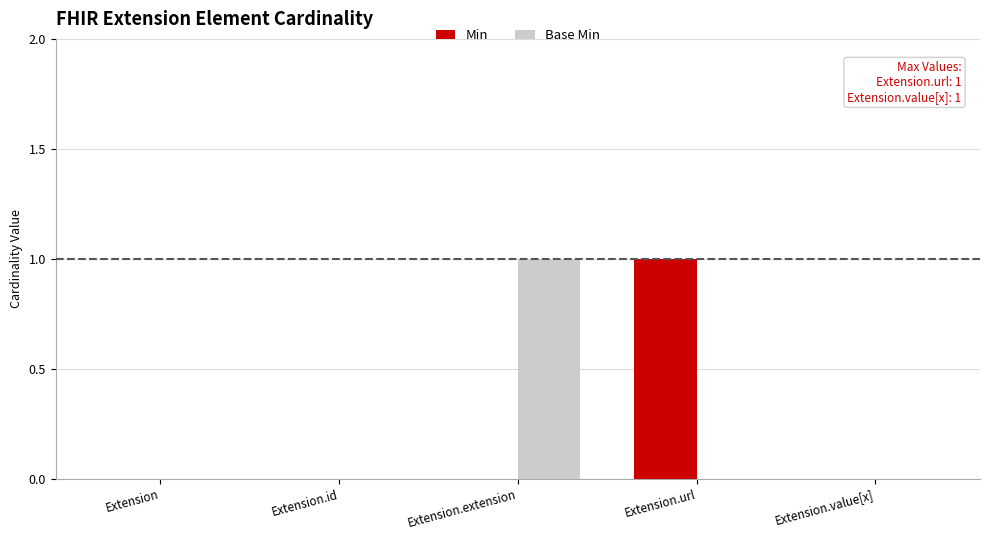

Are the bars horizontal?

No